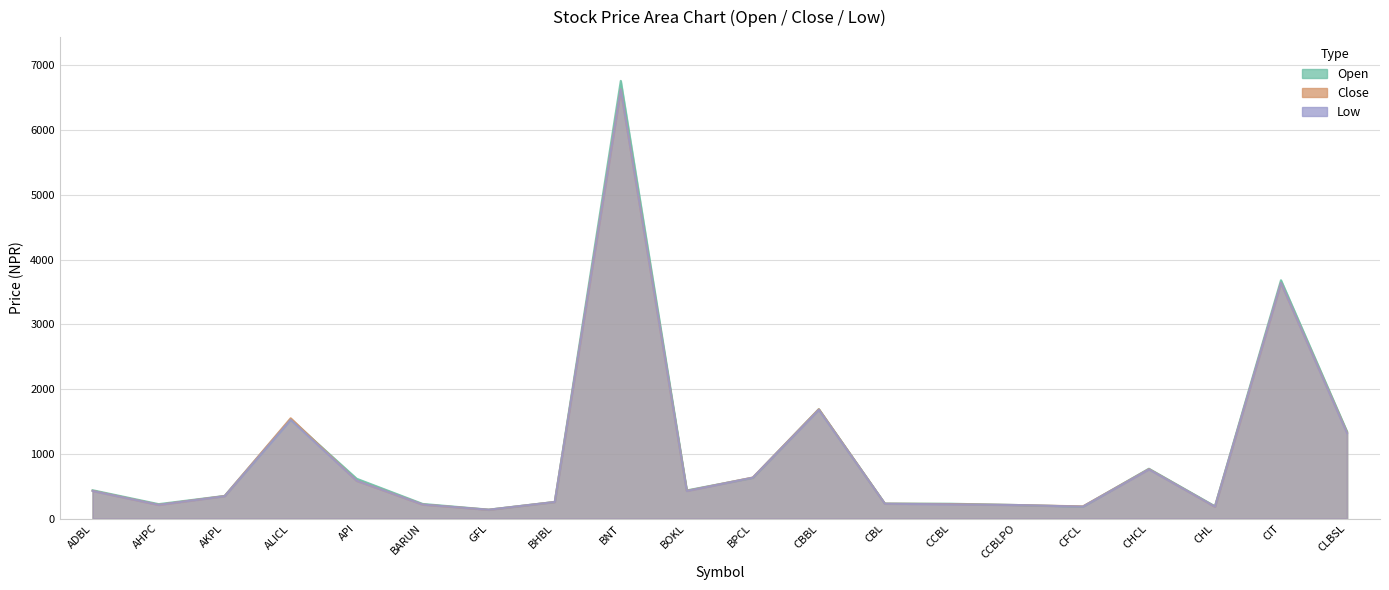

What are all the series names shown in the legend?

Open, Close, Low